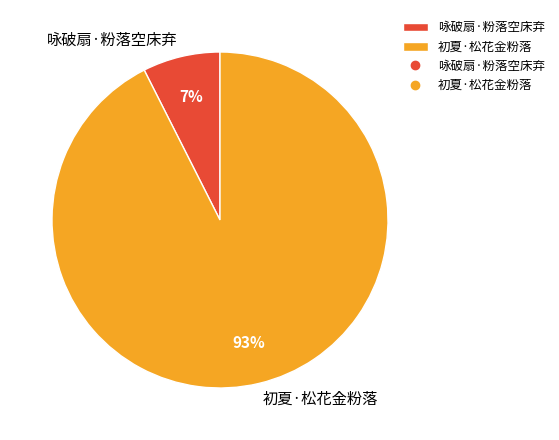

Which has a higher value, 咏破扇·粉落空床弃 or 初夏·松花金粉落?

初夏·松花金粉落